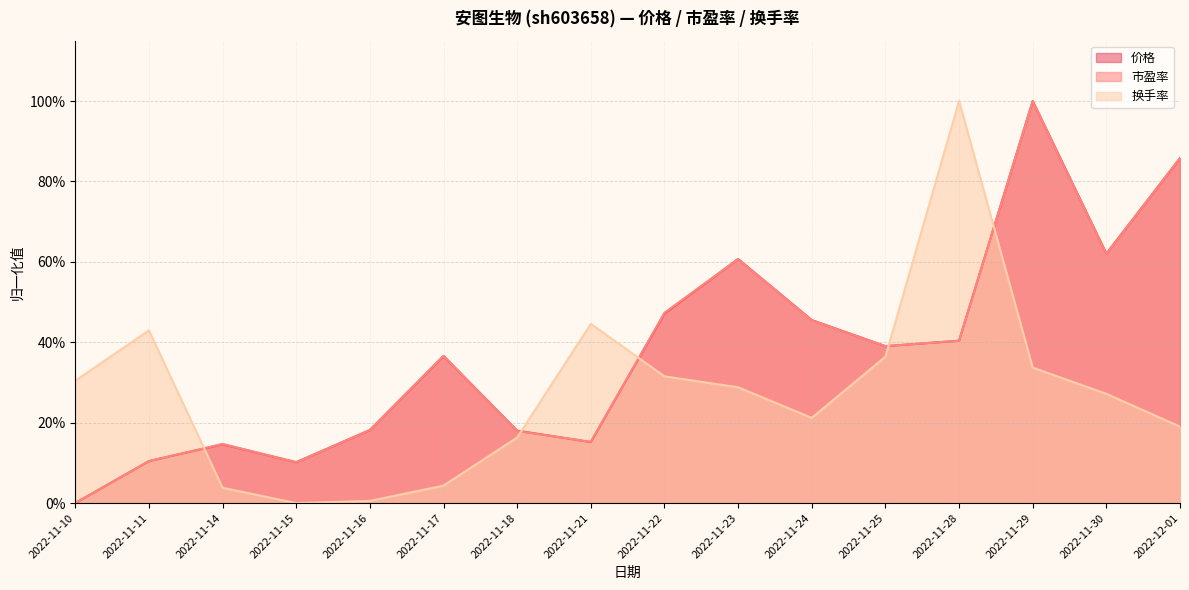

True or false: 换手率 has a value of 0.3 at 2022-11-23.

True